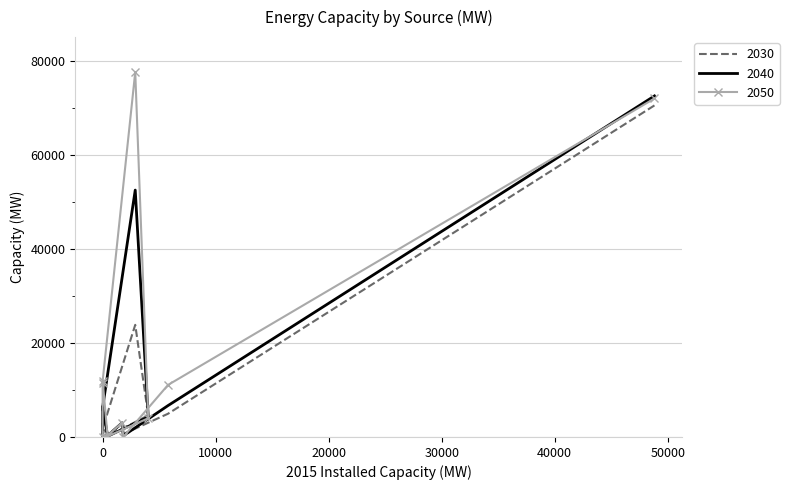

How many data points does each series have?

11